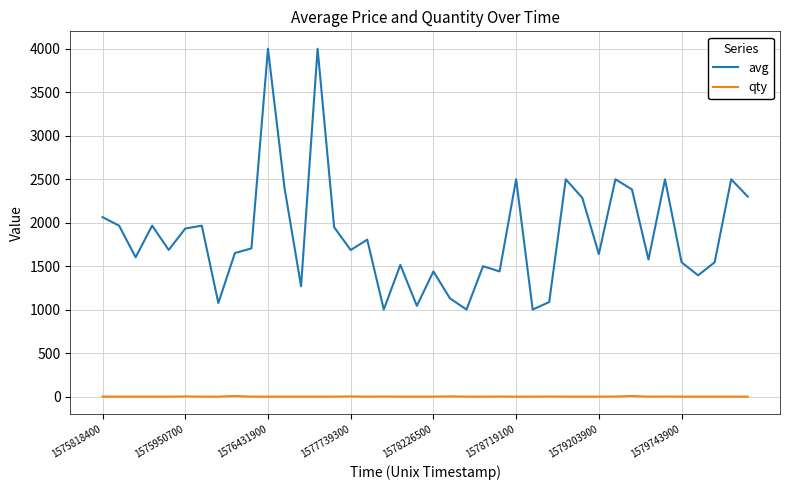

List the series in order of their peak value, lowest first.

qty, avg